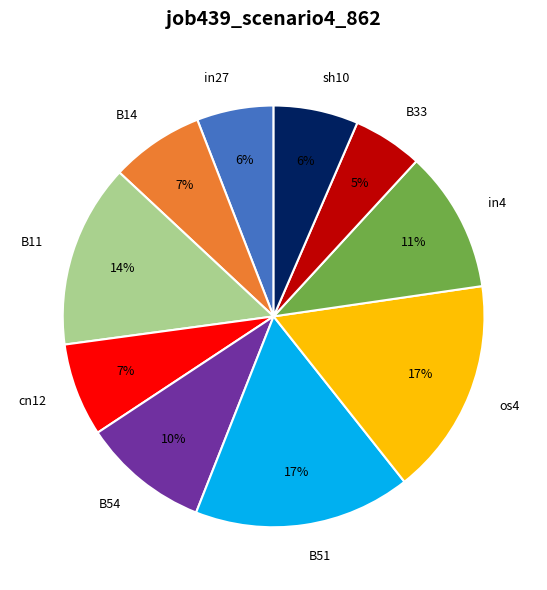

How many slices are in this pie chart?

10